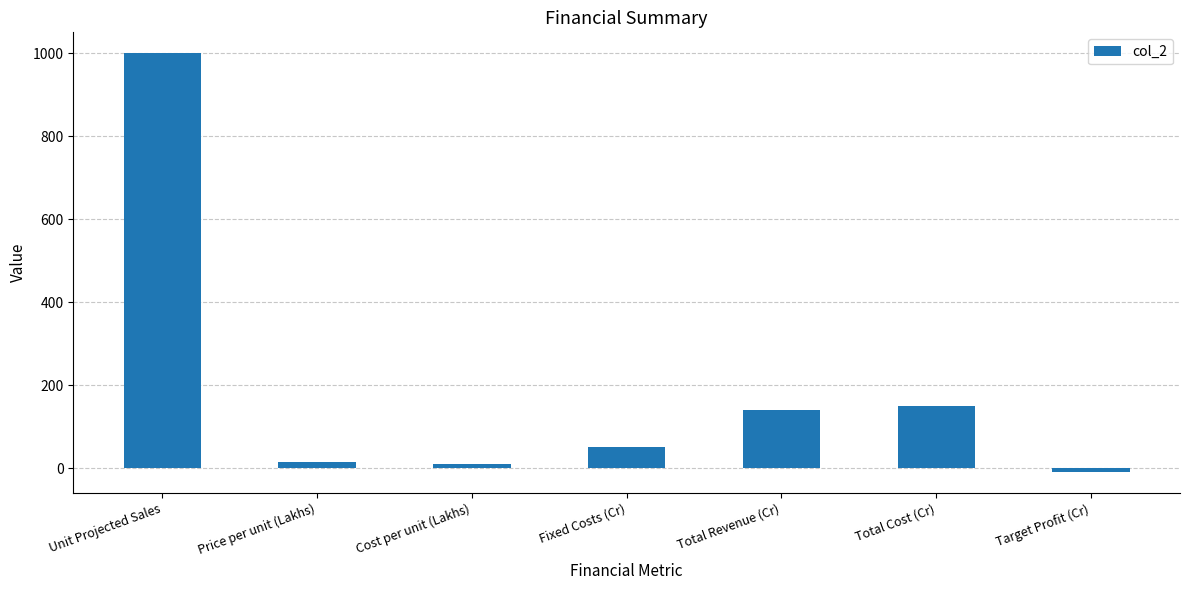

What position from the left is Total Cost (Cr)?

6